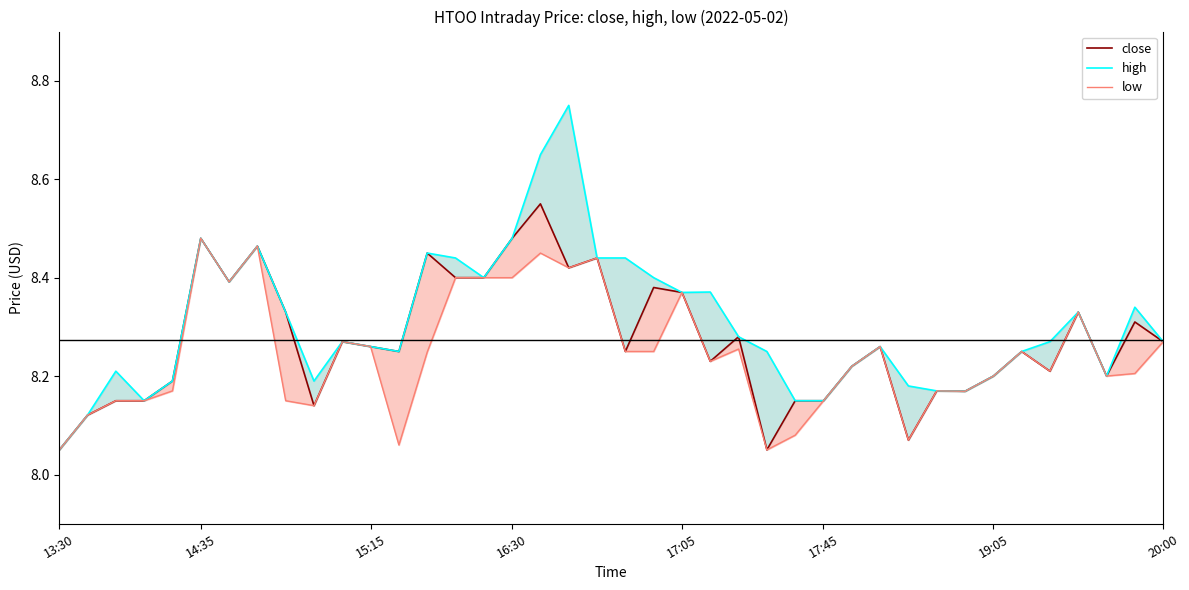

What are all the series names shown in the legend?

close, high, low